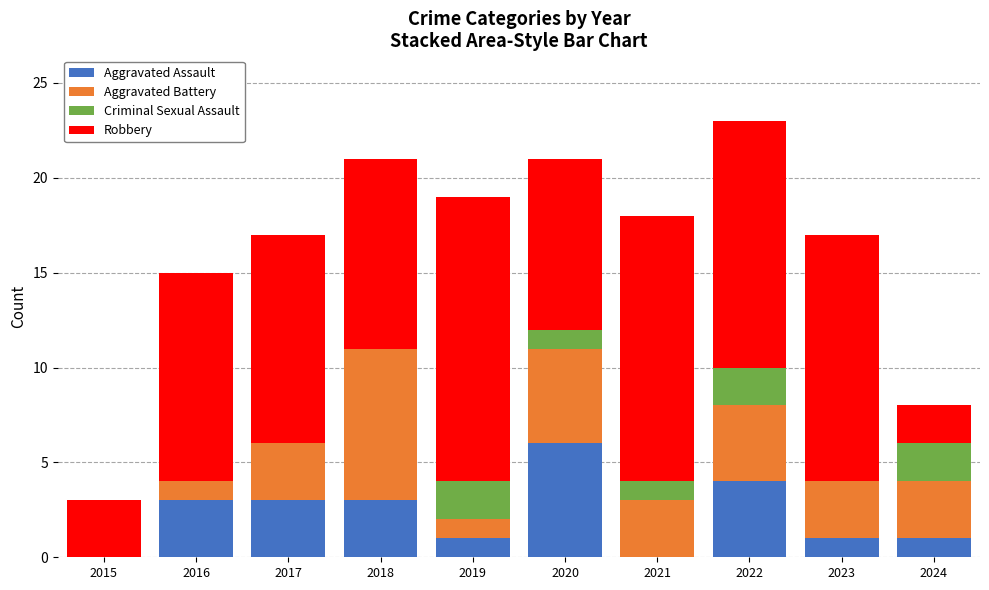

What is the total value across all series at 2022?

23